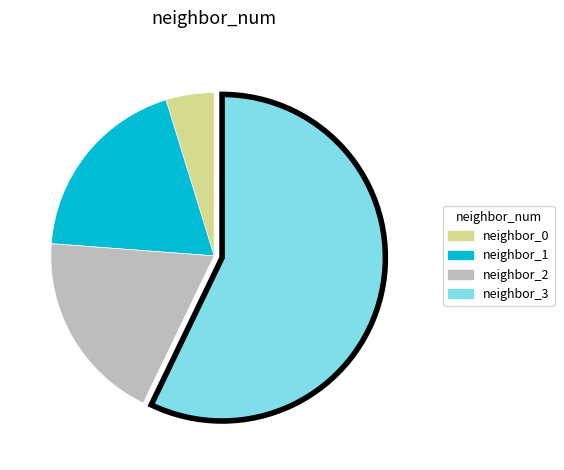

Count the number of slices in the pie.

4